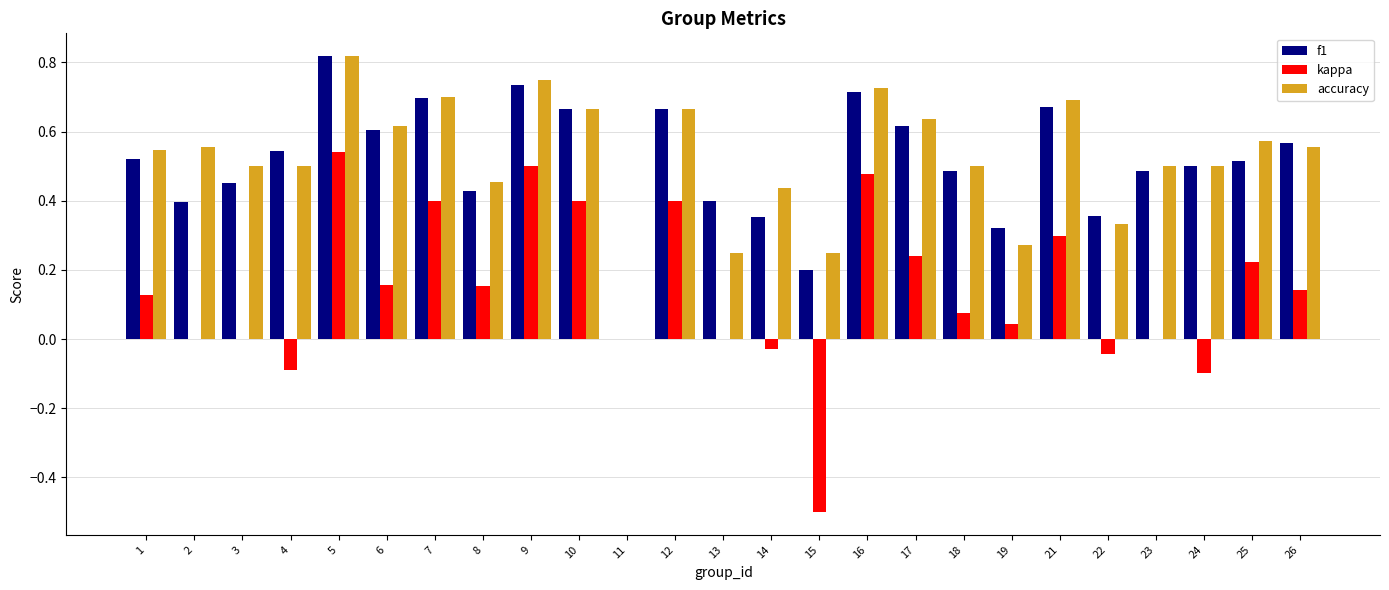

What is the sum of all kappa values?

3.4